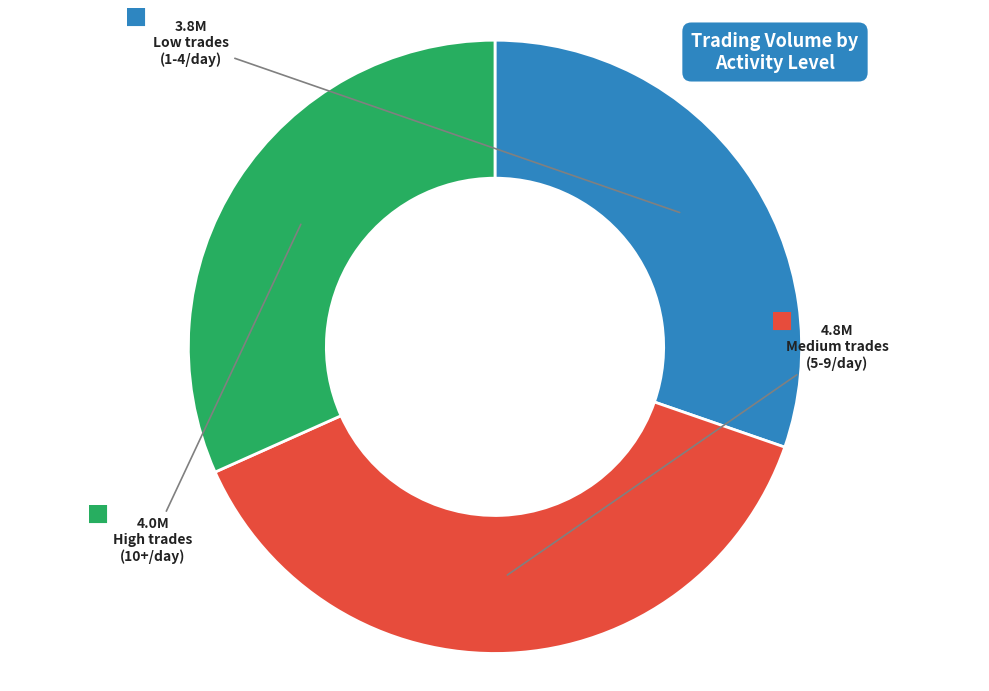

Is there any slice that represents more than half of the pie?

No